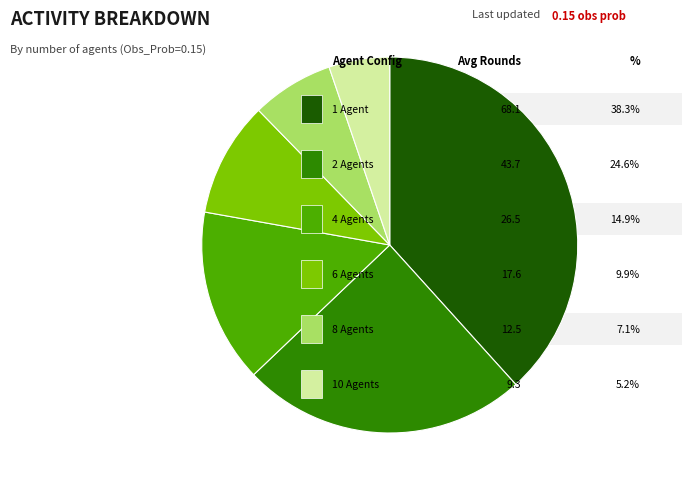

Is there a majority slice in this chart?

No